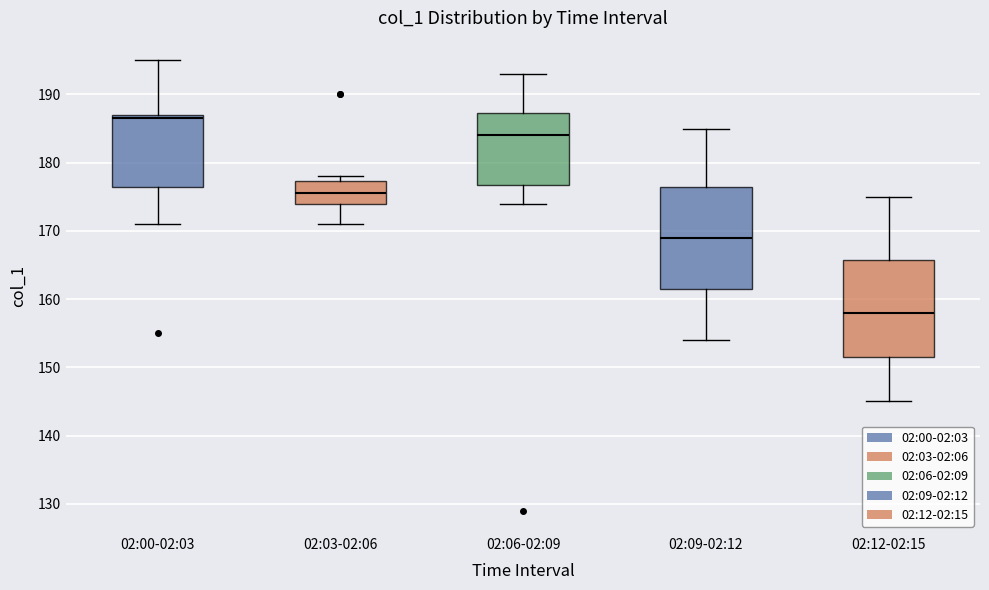

Where is the lower edge of the box for 02:03-02:06 on the y-axis? The values are not printed on the chart, so give them approximately, as read against the axis.

174